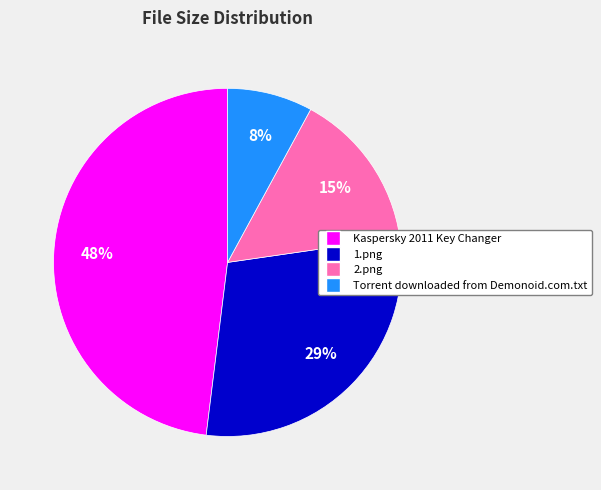

Combined, do Kaspersky 2011 Key Changer and Torrent downloaded from Demonoid.com.txt account for over 50%?

Yes